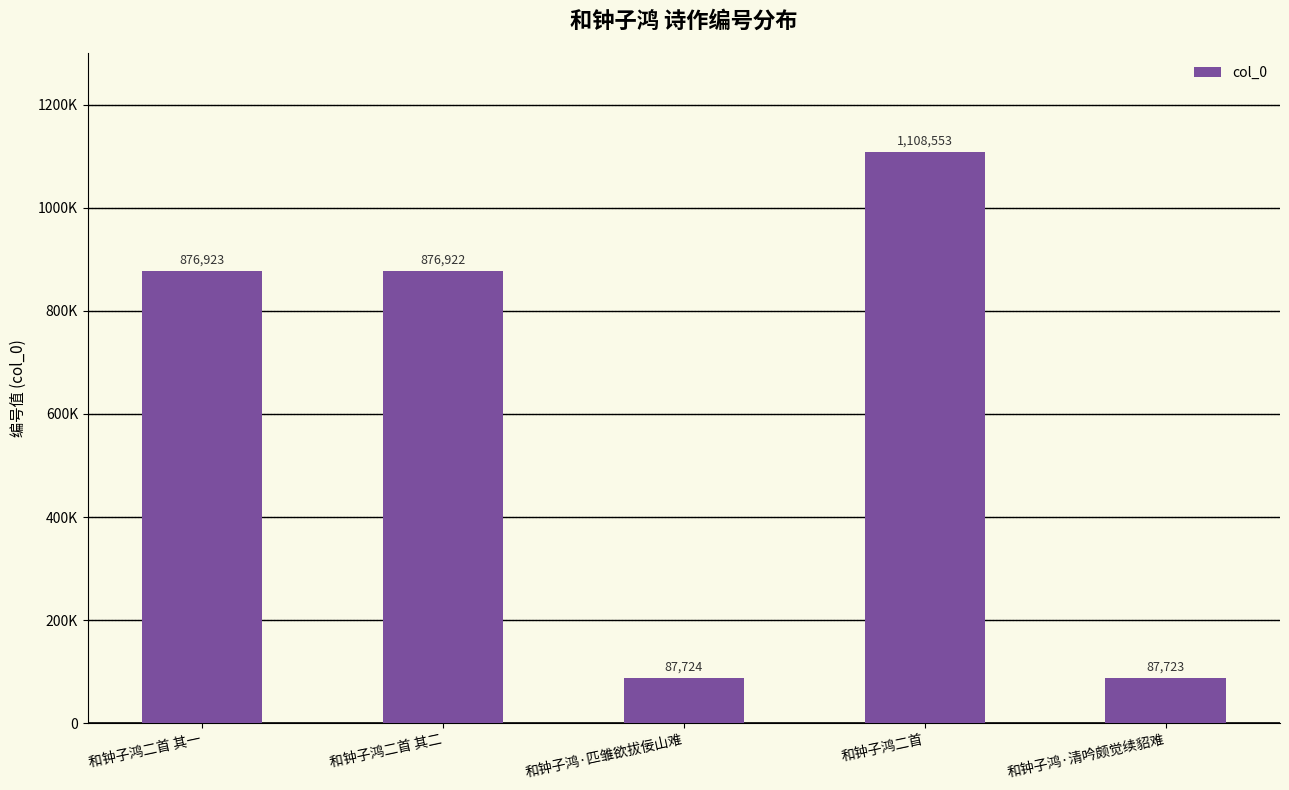

Does the chart contain any negative values?

No